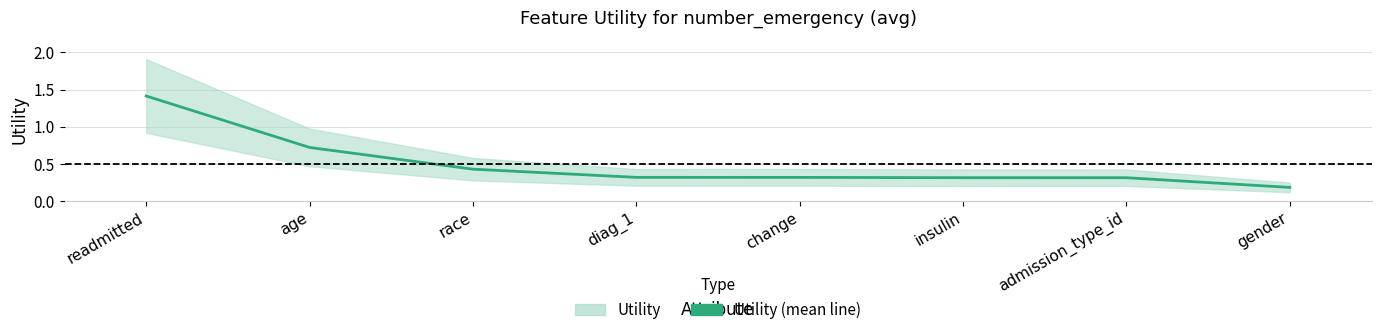

Count the values in the range 0 to 1.

7